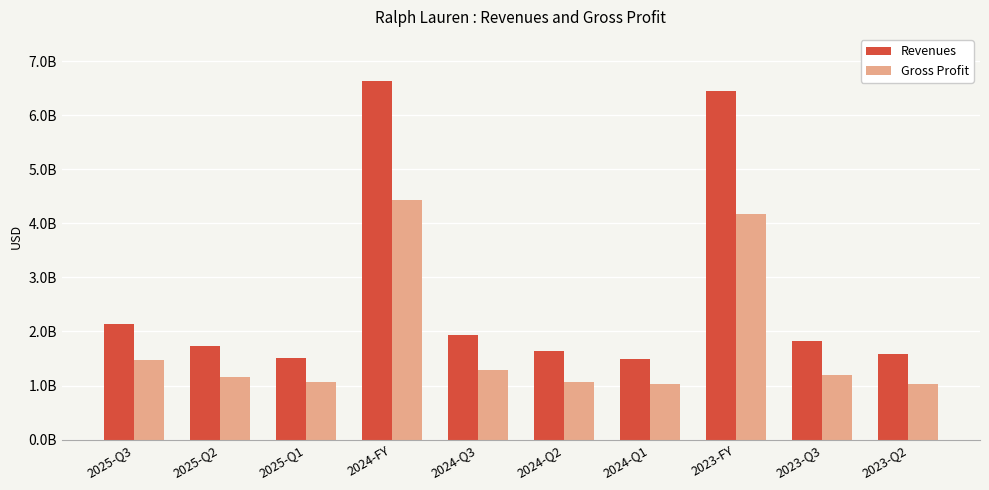

What is the label of the 8th bar from the right?

2025-Q1